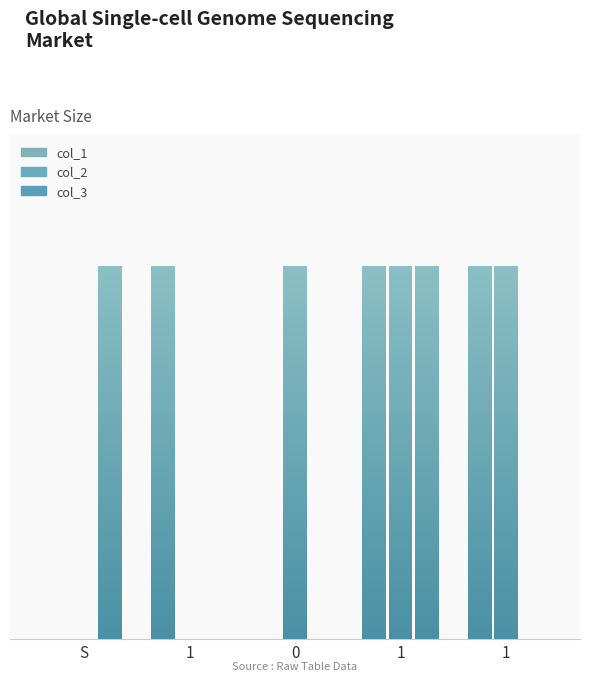

Reading right to left, list all the values displayed in this chart.

col_1: 1=1	1=1	0=0	1=1	S=0
col_2: 1=1	1=1	0=1	1=0	S=0
col_3: 1=0	1=1	0=0	1=0	S=1